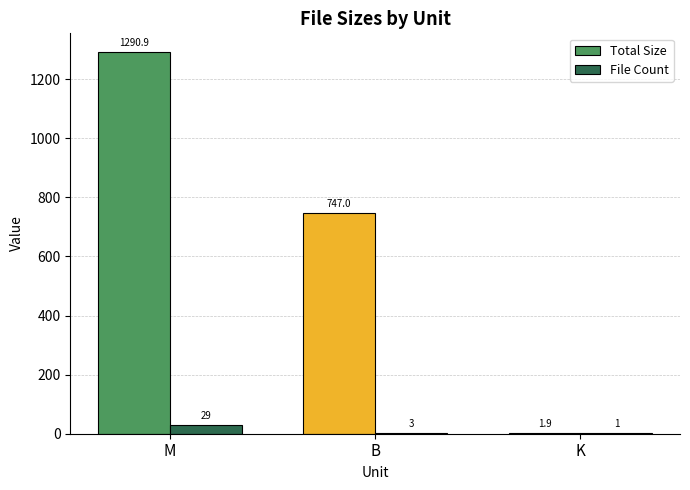

What is the difference between the Total Size values at B and M?

543.9